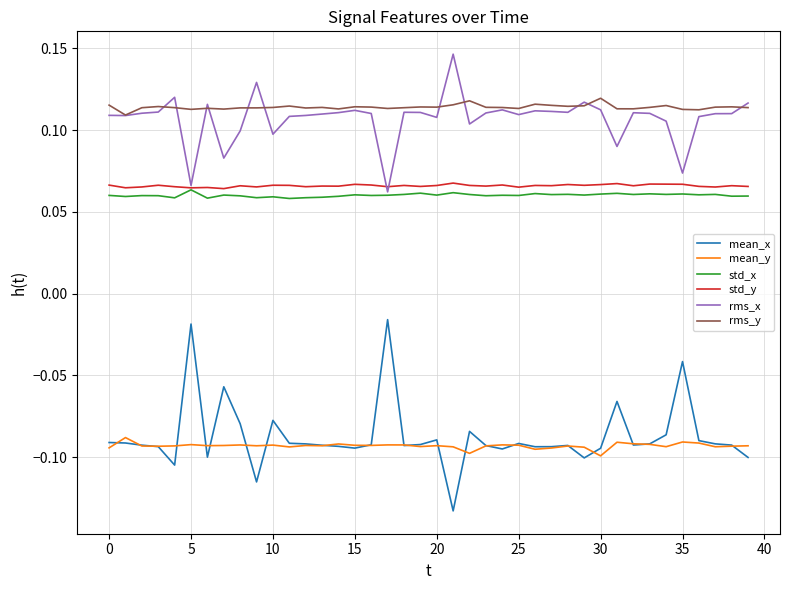

True or false: rms_y and mean_x cross at least once.

False